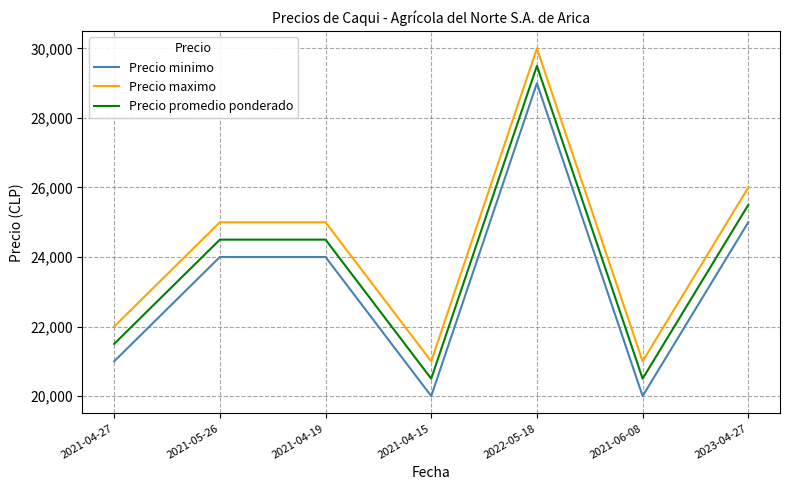

True or false: Precio minimo and Precio promedio ponderado intersect in this chart.

False